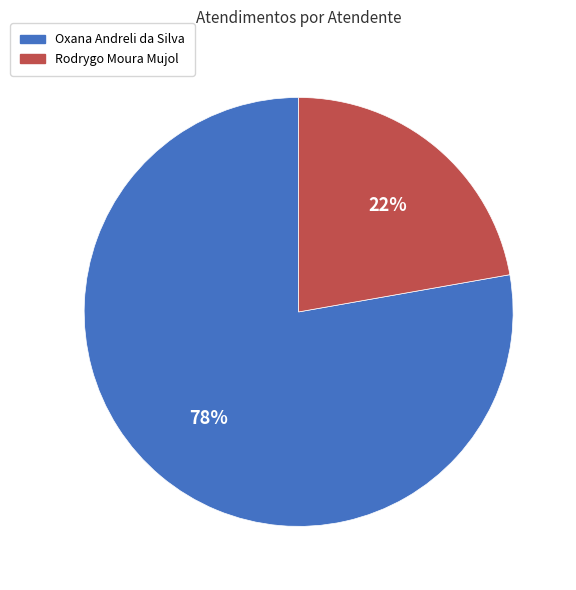

Rank the categories by value from highest to lowest.

Oxana Andreli da Silva, Rodrygo Moura Mujol